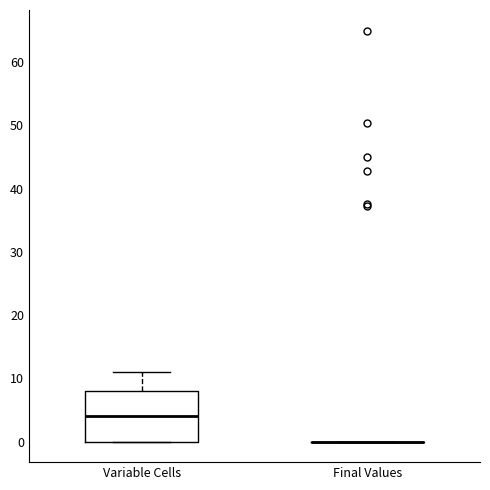

Reading left to right, read every box against the y-axis: the position of its median line, the range the box covers, and the ends of its whiskers. The values are not printed on the chart, so give them approximately, as read against the axis.

Variable Cells: median 4, box 0 to 8, whiskers 0 to 11
Final Values: box collapsed to a line at 0, whiskers 0 to 0